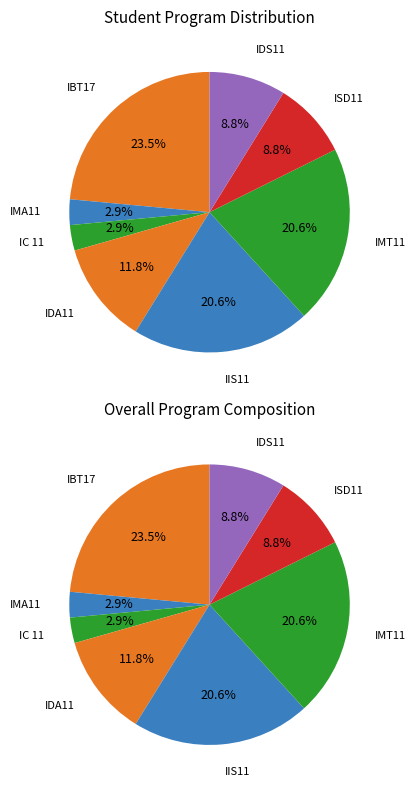

To the nearest percent, what is the combined percentage of IDS11 and ISD11?

18%